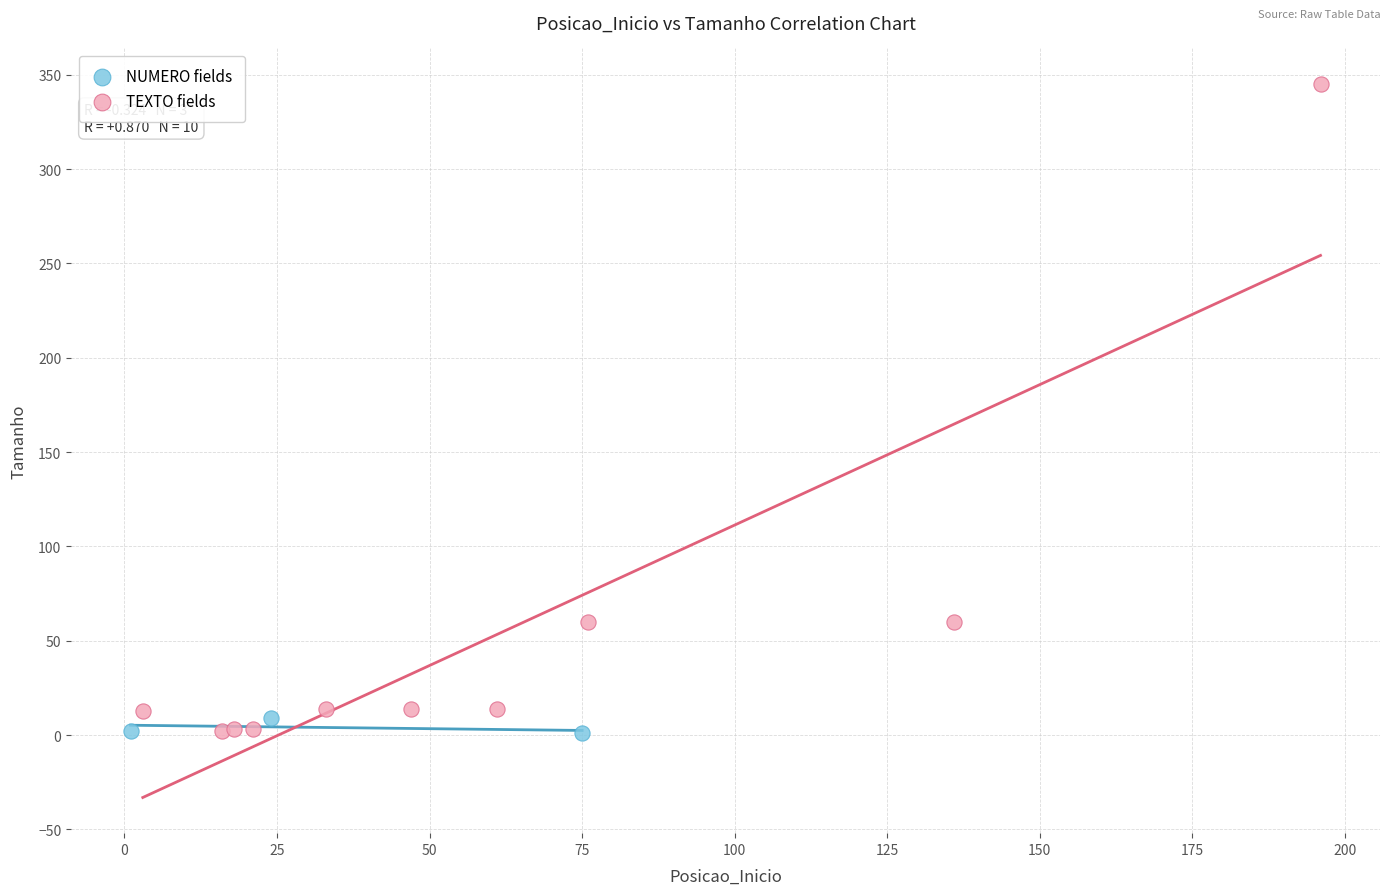

Which series has the largest Y range (max minus min)?

TEXTO fields